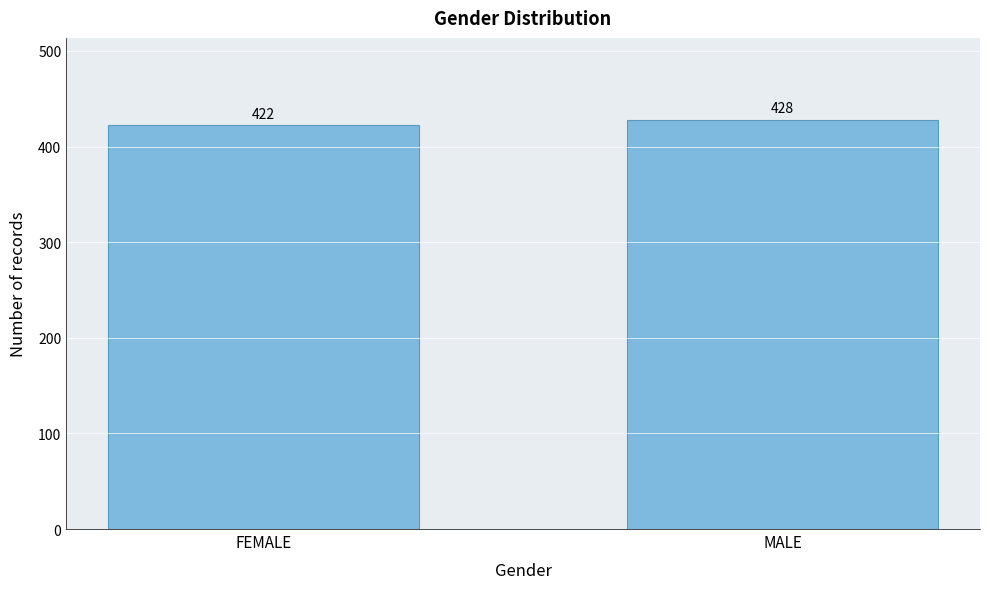

Reading left to right, what are all the values shown in this chart?

FEMALE=422	MALE=428